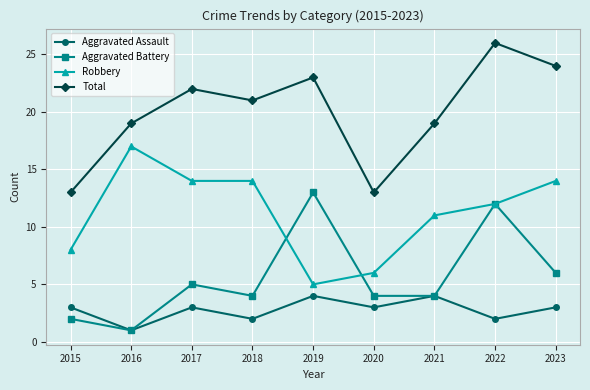

Where is the first local maximum for Aggravated Battery?

2017